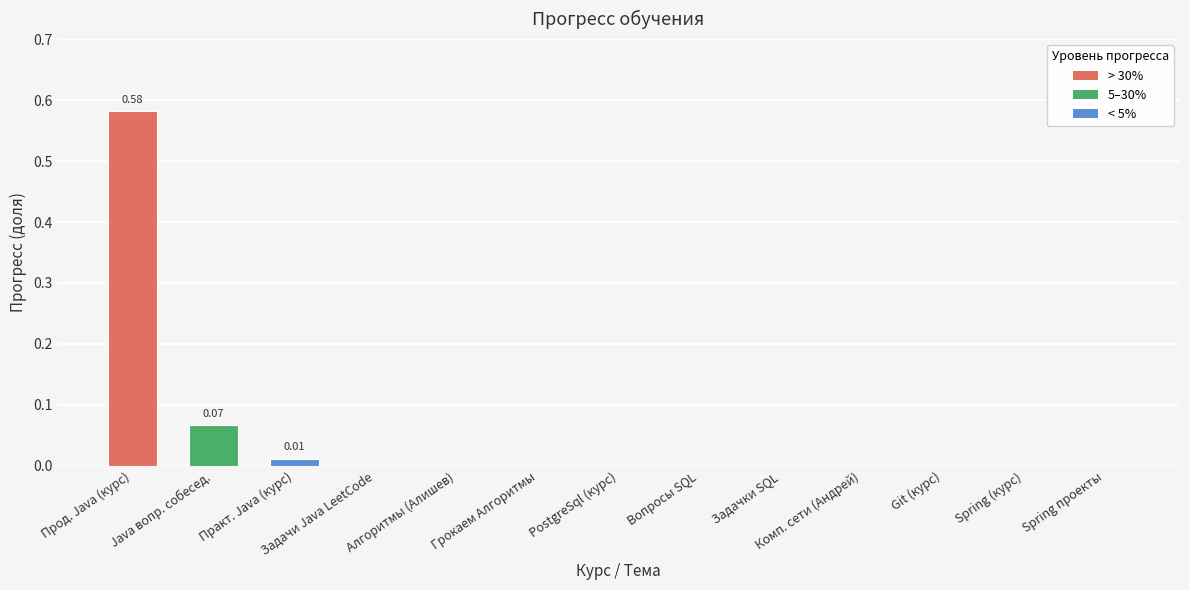

Which label corresponds to the largest value in the chart?

Прод. Java (курс)